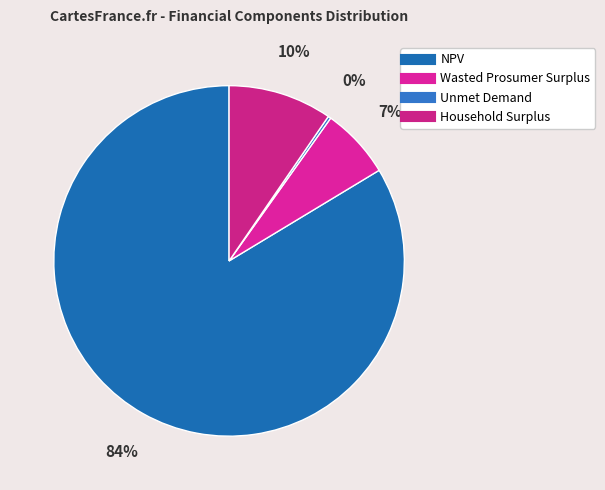

To the nearest percent, what is the average slice percentage?

25%